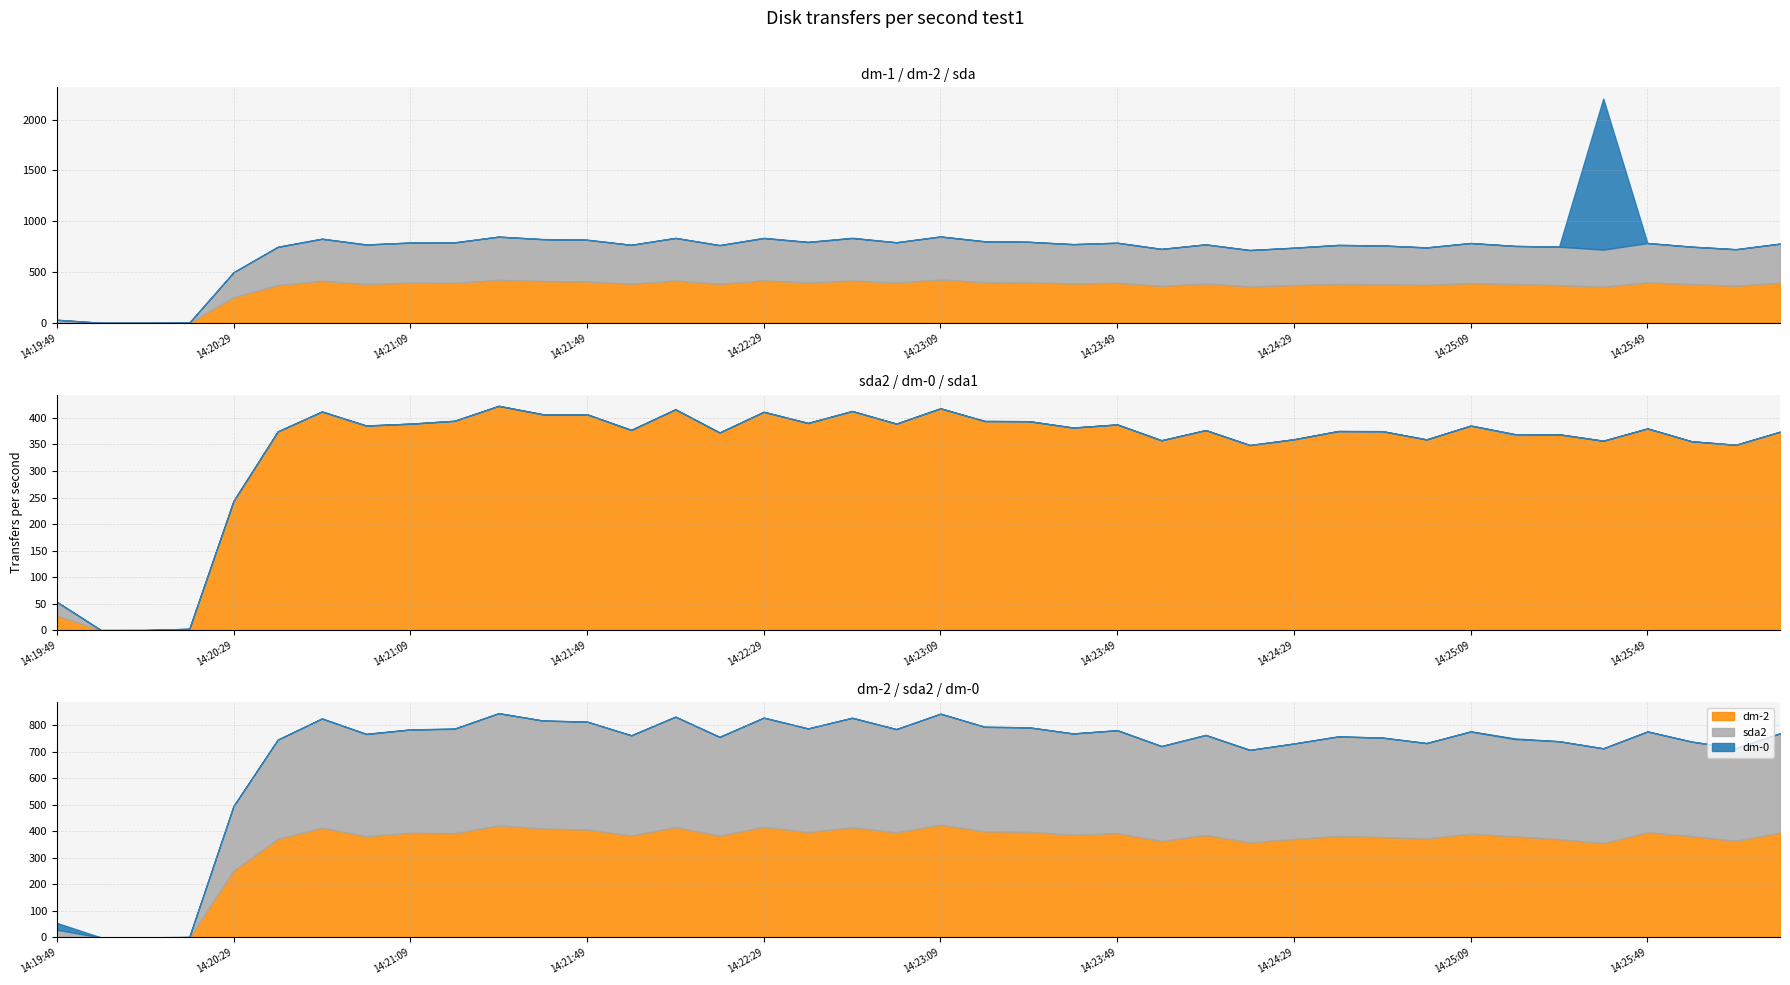

At 2017-08-23 14:24:49, list the series in order from largest to smallest.

sda, dm-2, sda2, dm-0, dm-1, sda1